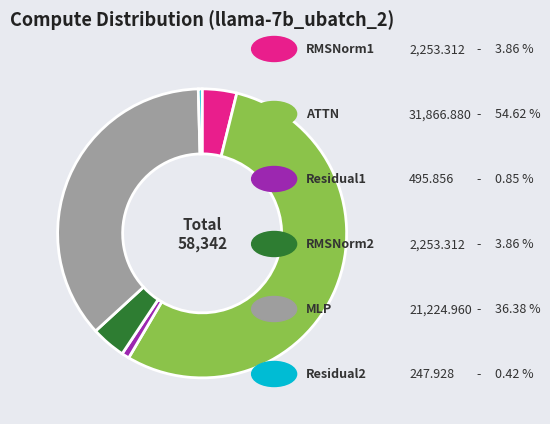

Is there any slice that represents more than half of the pie?

Yes